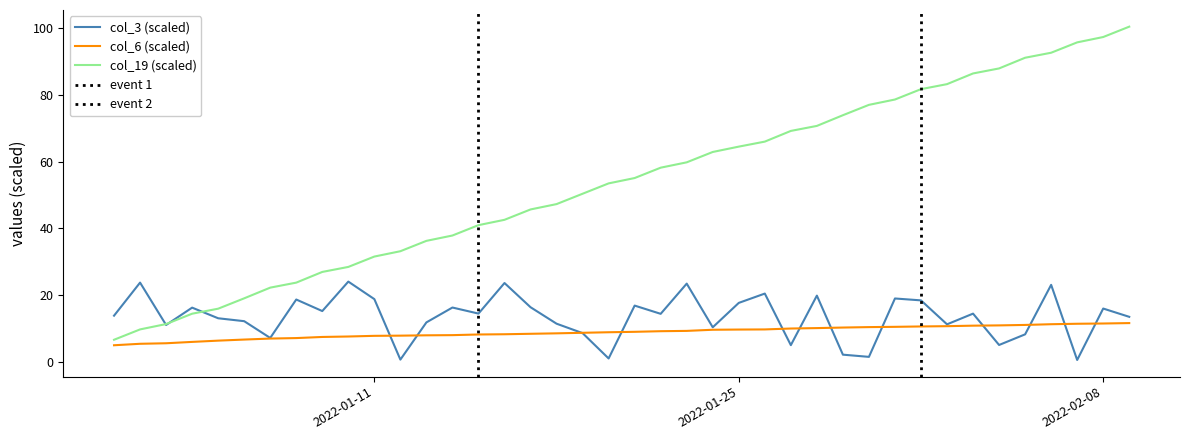

What is the greatest value displayed?

100.4